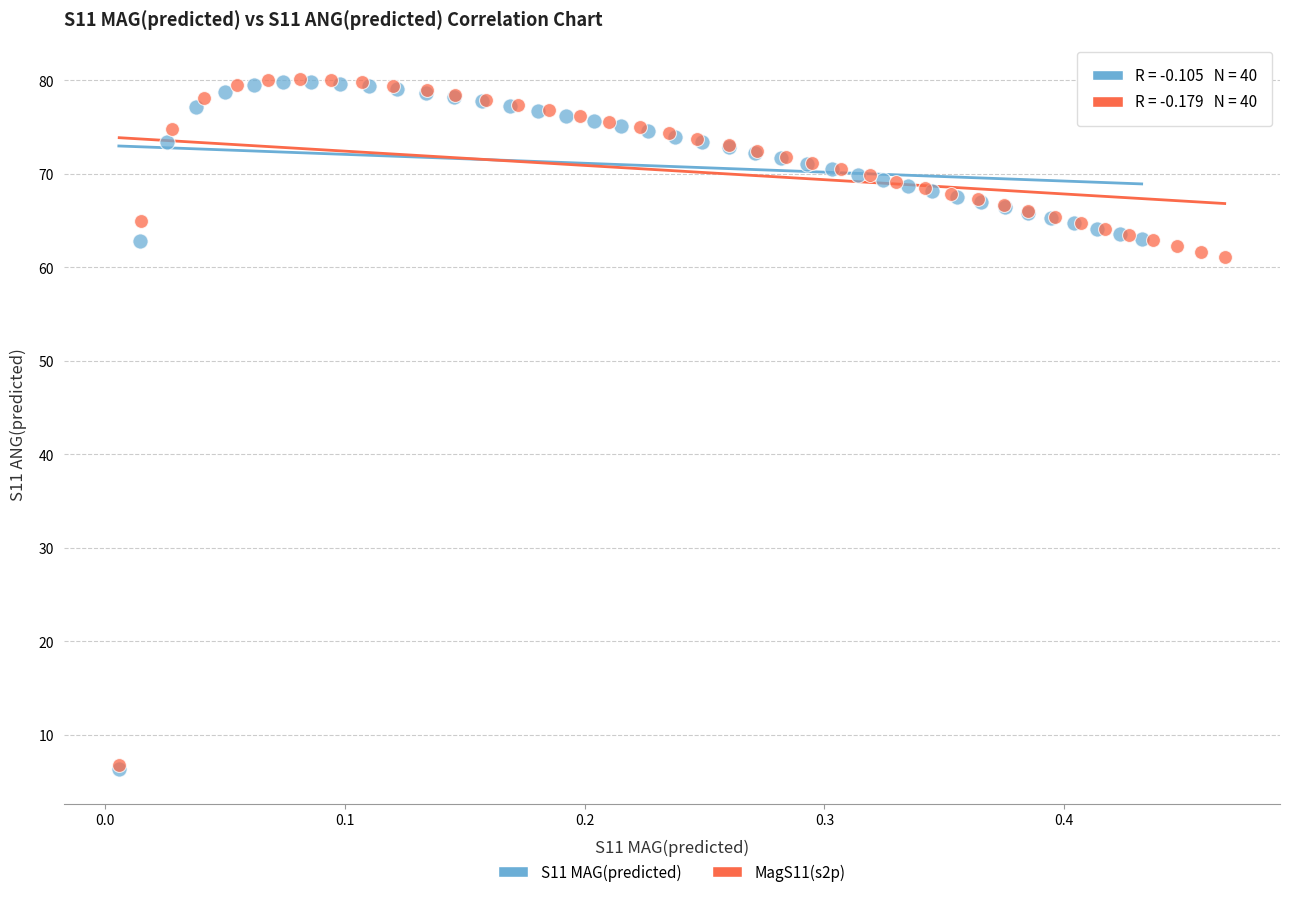

Which series has the largest Y range (max minus min)?

S11 MAG(predicted)